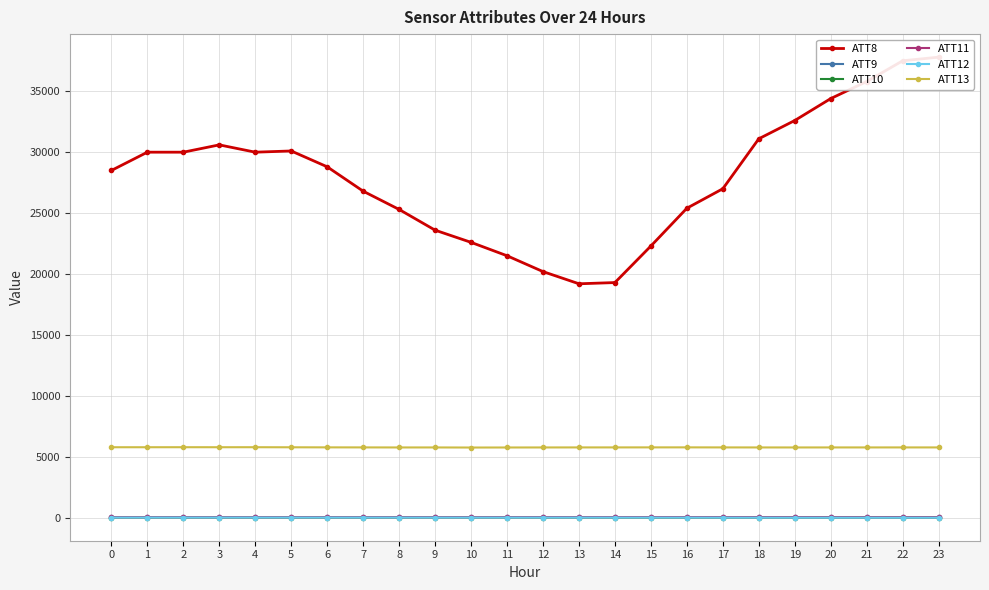

The value of ATT11 at 6 is 10.3. True or false?

False